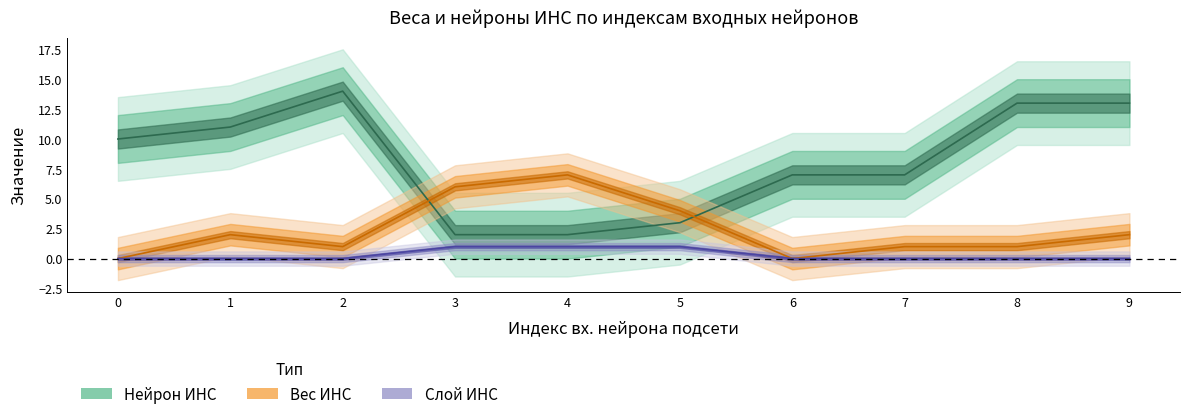

Is the value of Вес ИНС at 4 greater than the value of Нейрон ИНС at 0?

No